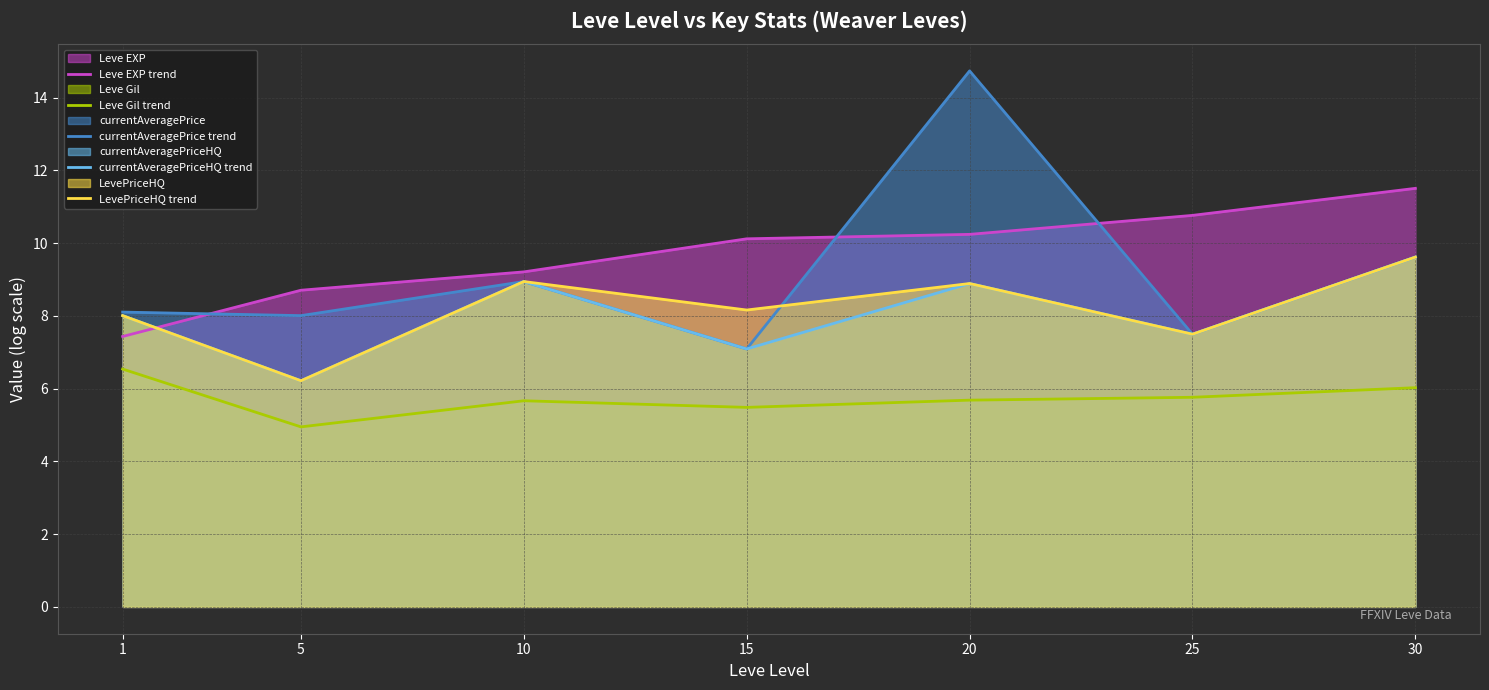

Where is LevePriceHQ trend nearest to the value 7?

25